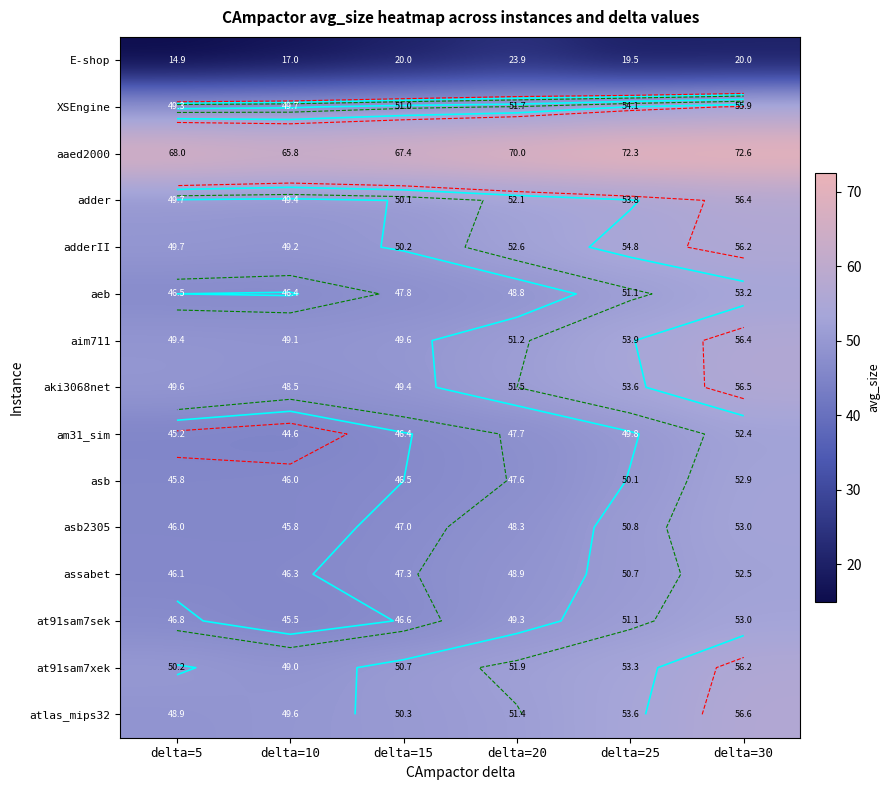

Between delta=30 and delta=15, which is larger?

delta=30